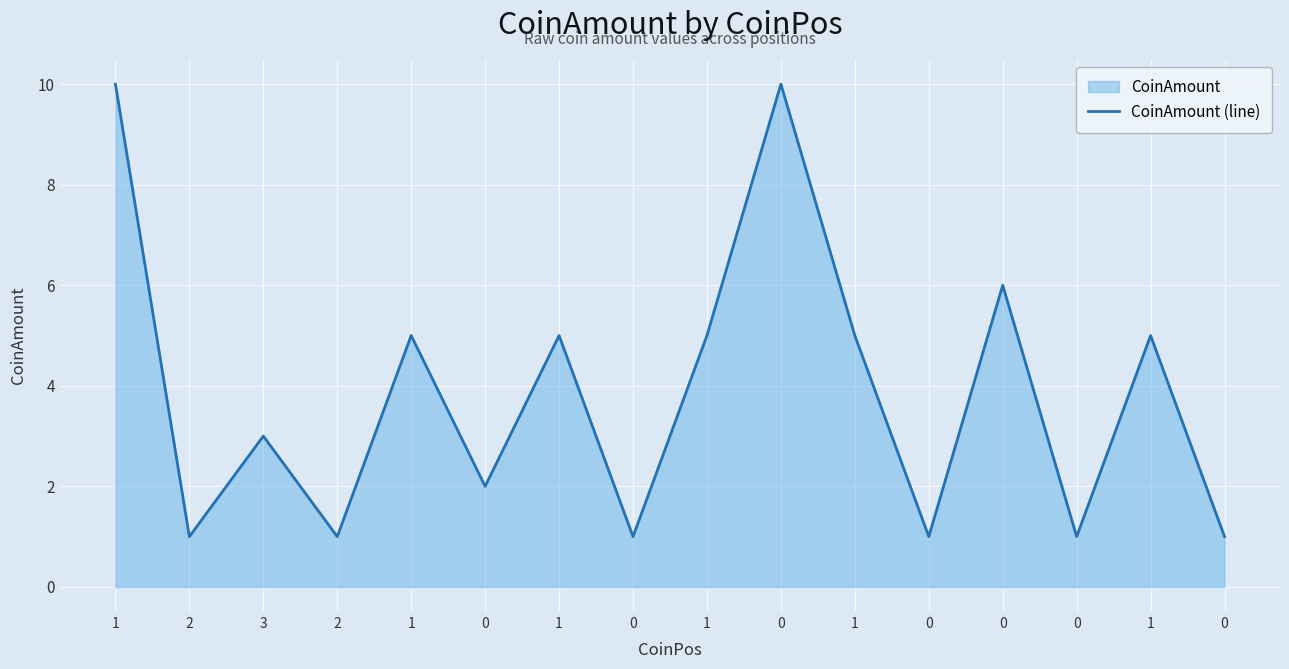

What is the label of the 10th point from the right?

1